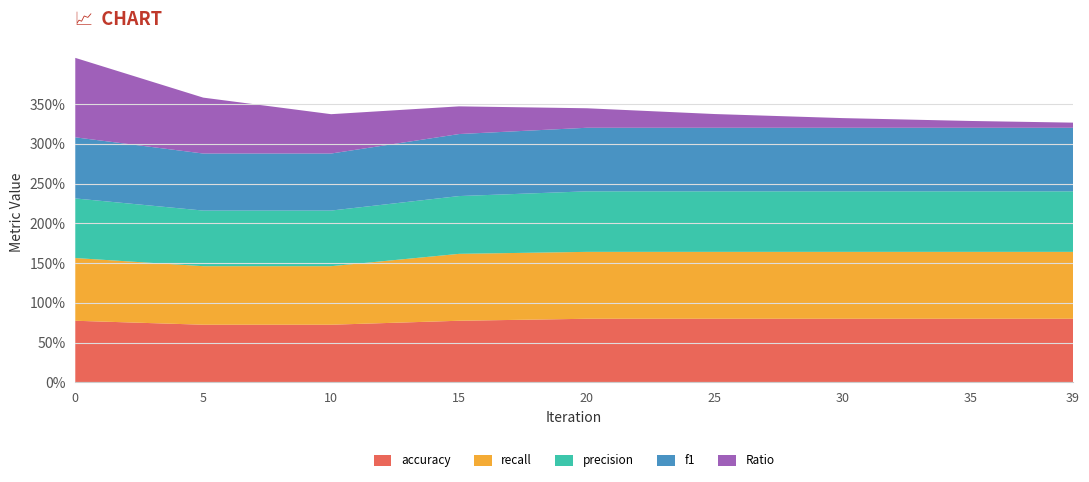

Reading left to right, what are all the values shown in this chart?

accuracy: 0.8	0.7	0.7	0.8	0.8	0.8	0.8	0.8	0.8
recall: 0.8	0.7	0.7	0.8	0.8	0.8	0.8	0.8	0.8
precision: 0.8	0.7	0.7	0.7	0.8	0.8	0.8	0.8	0.8
f1: 0.8	0.7	0.7	0.8	0.8	0.8	0.8	0.8	0.8
Ratio: 1.0	0.7	0.5	0.3	0.2	0.2	0.1	0.1	0.1